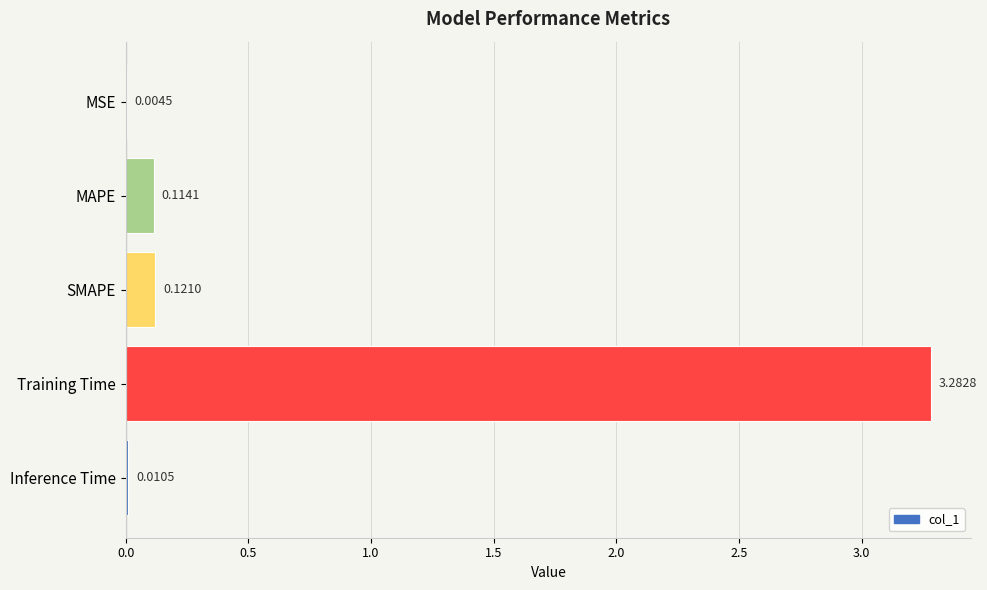

Where is the data nearest to the value 1?

SMAPE